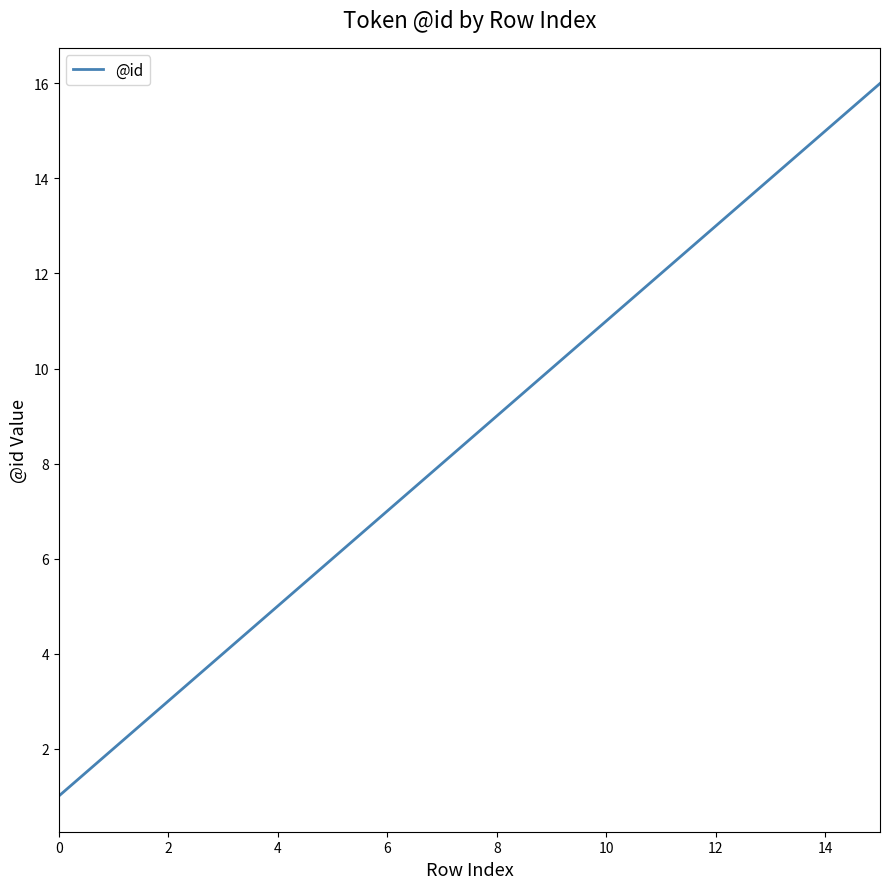

What is the maximum value shown in the chart?

16